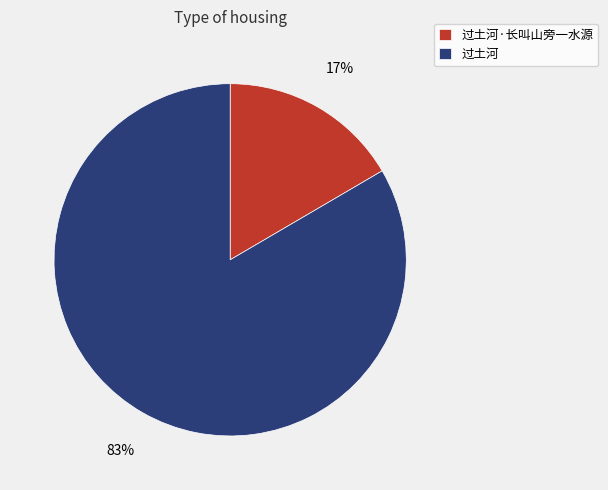

True or false: 过土河 accounts for 77% of the total.

False